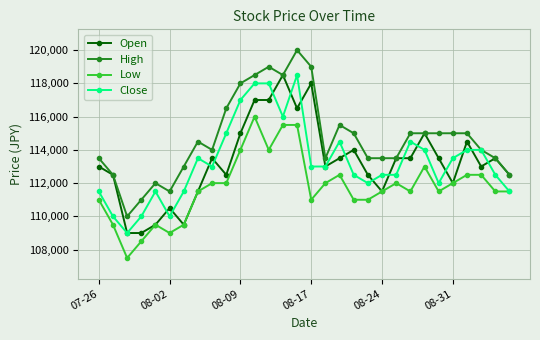

What is the difference between the maximum and minimum values in the Close series?

9500